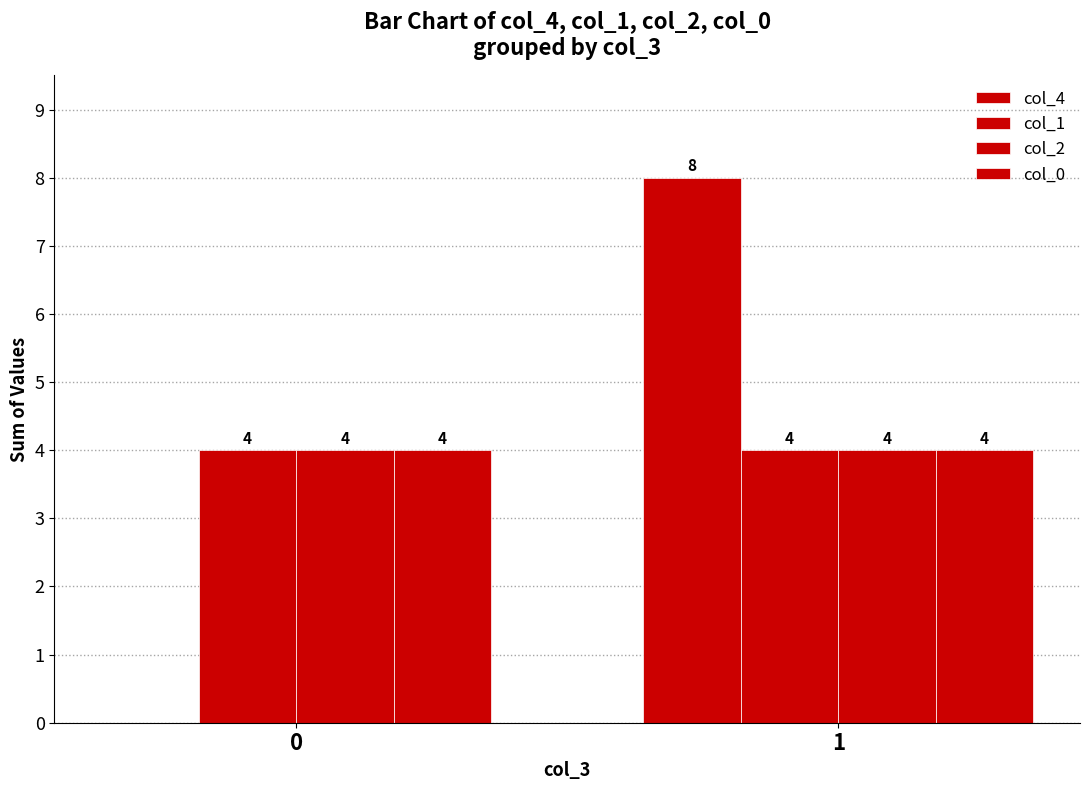

How many values in col_4 are above zero?

1